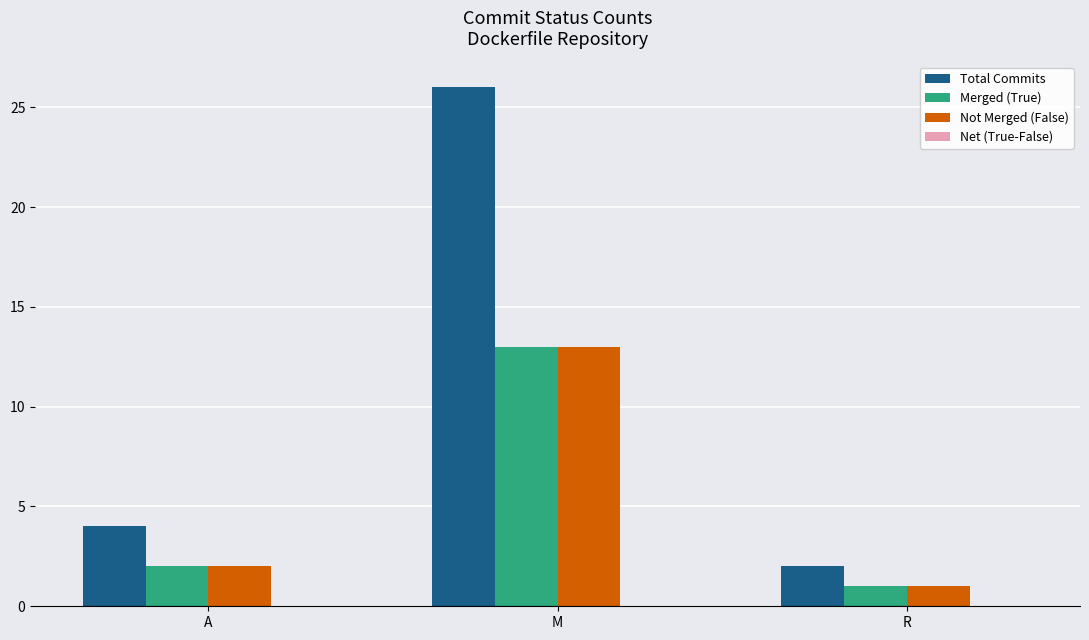

What is the difference between the maximum and minimum values in the Merged (True) series?

12